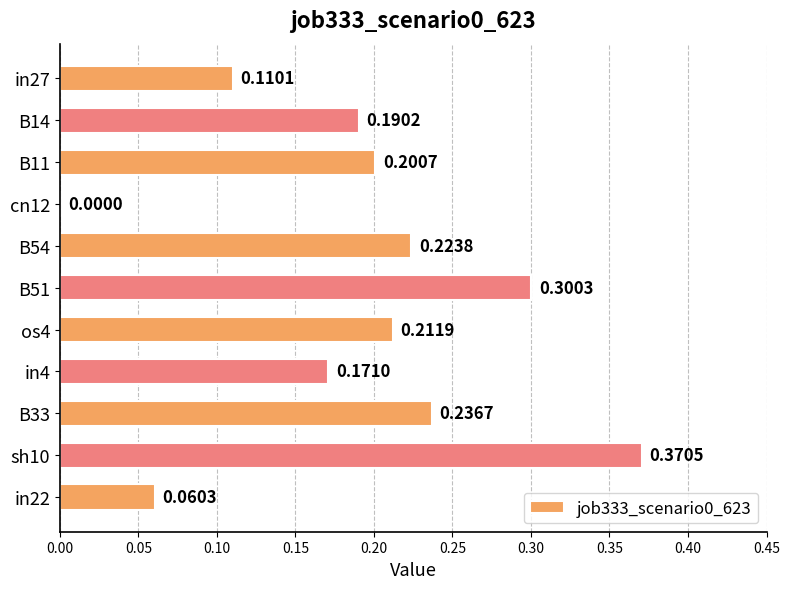

What is the change in value from os4 to sh10?

+0.2